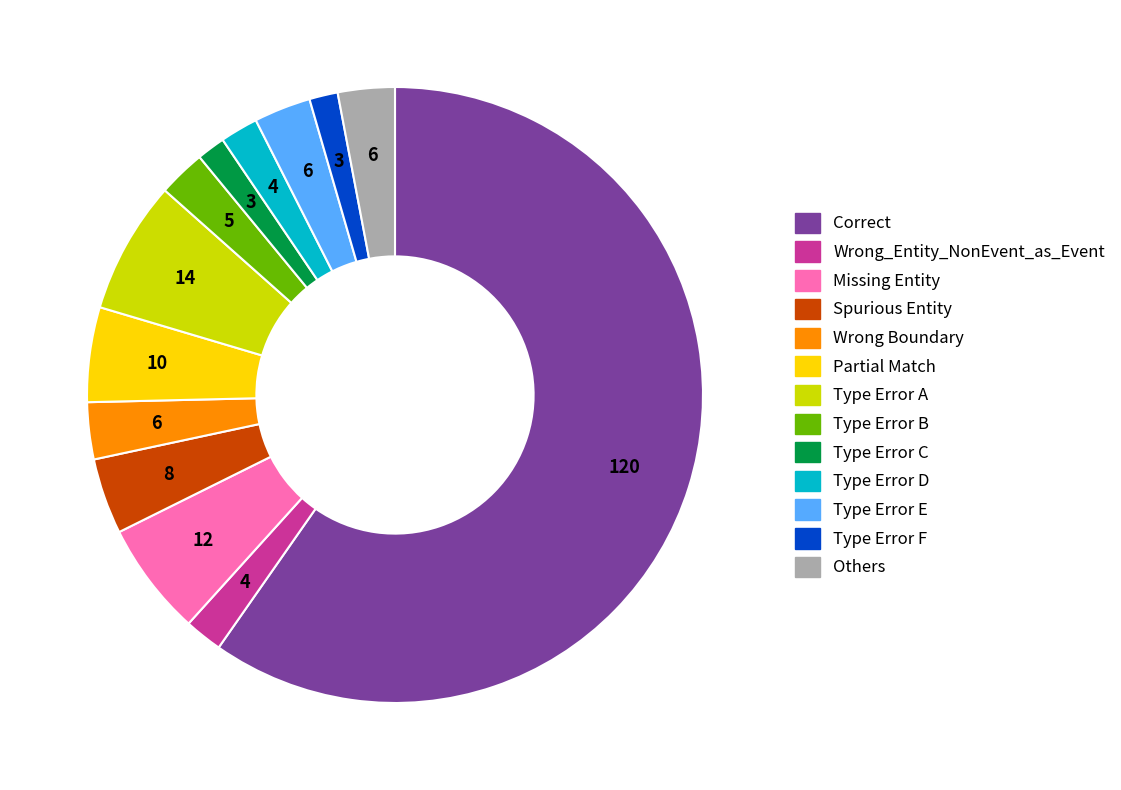

Count the number of slices in the pie.

13